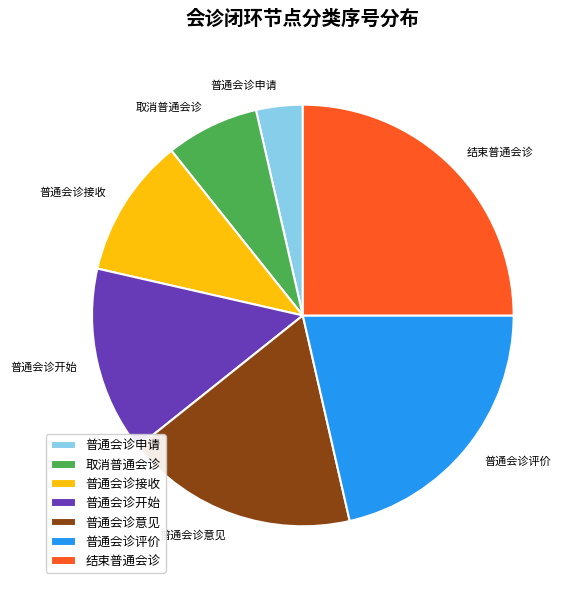

Do 普通会诊开始 and 结束普通会诊 together represent more than half of the pie?

No